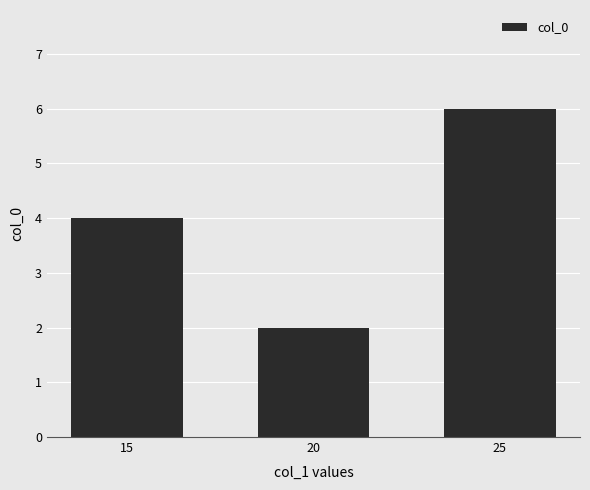

How many values are below 4?

1